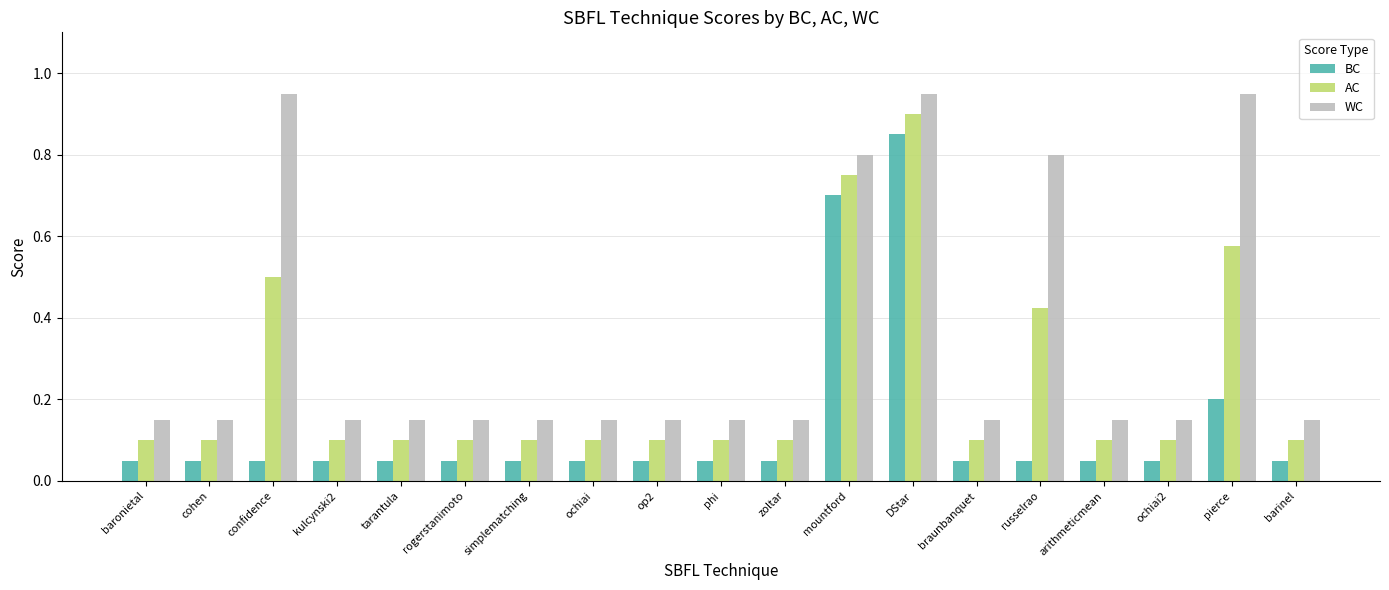

At kulcynski2, list the series in order from largest to smallest.

WC, AC, BC